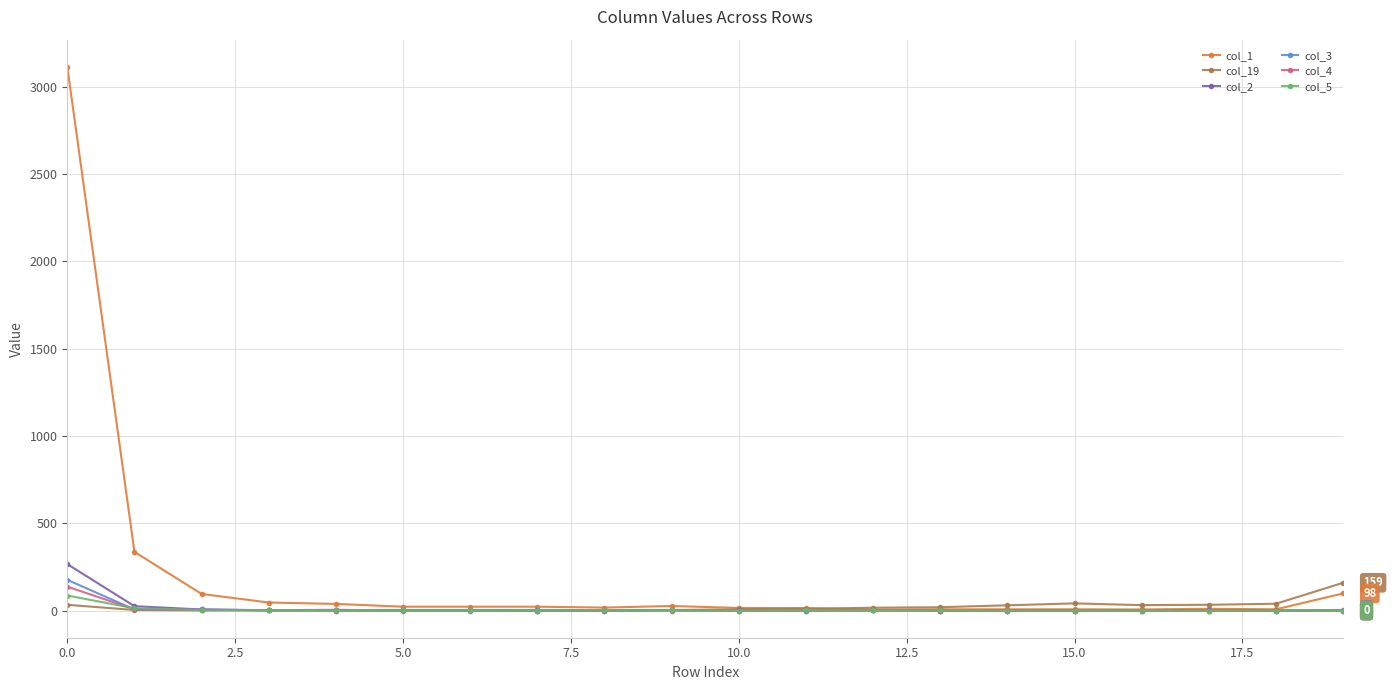

How many lines are shown in the chart?

6